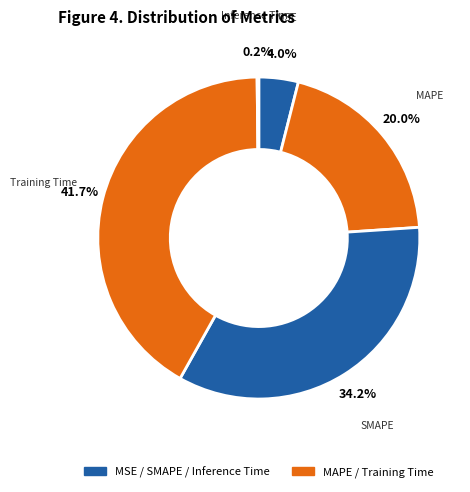

Which category has the biggest portion of the pie?

Training Time